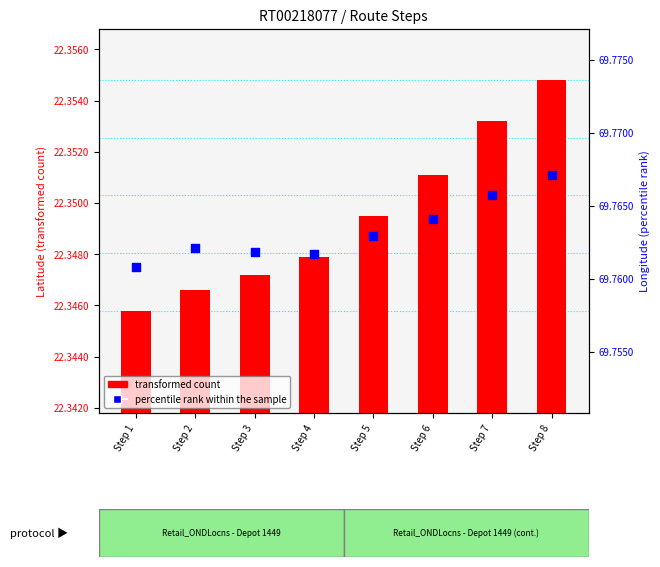

At which category is the sum across all series the highest?

Step 8